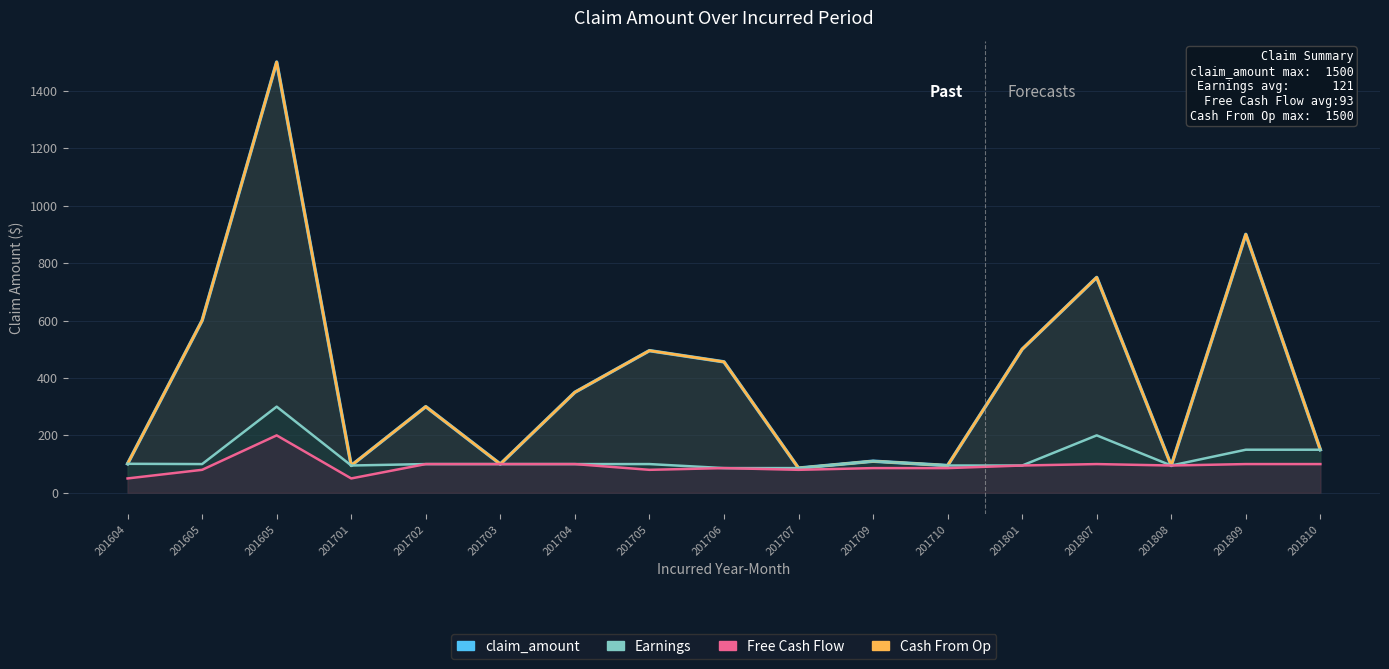

True or false: Free Cash Flow and claim_amount intersect in this chart.

False